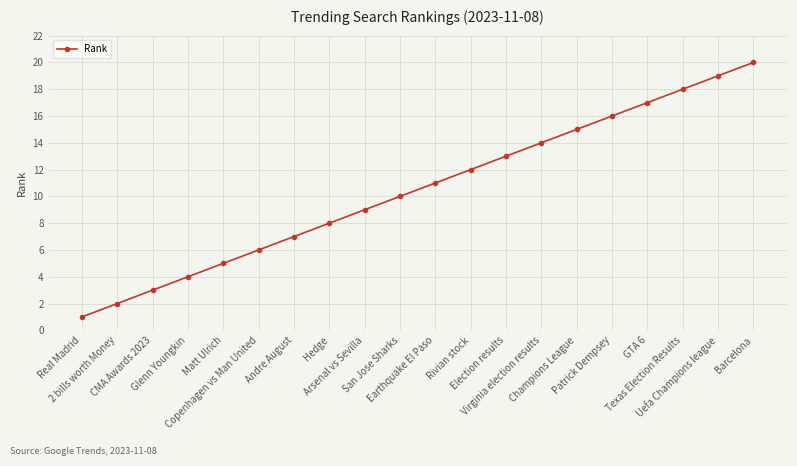

What is the greatest value displayed?

20